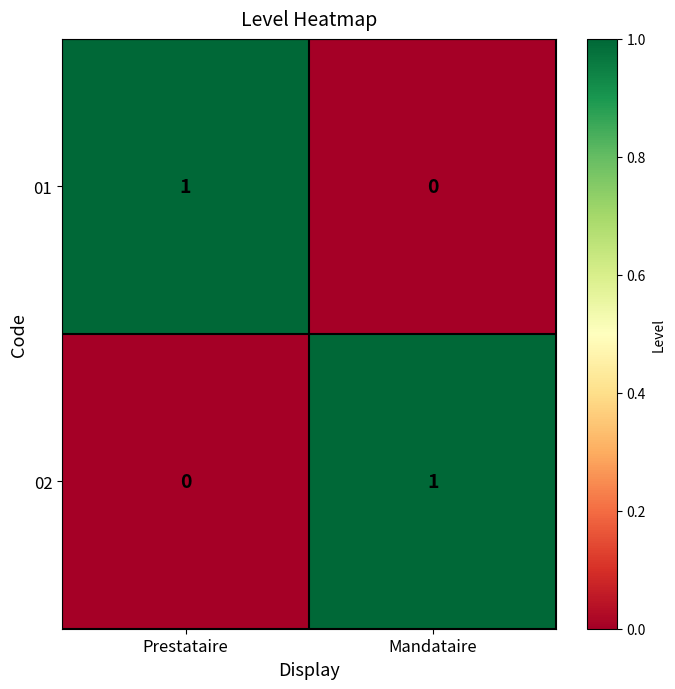

Where is 01 nearest to the value 0?

Mandataire